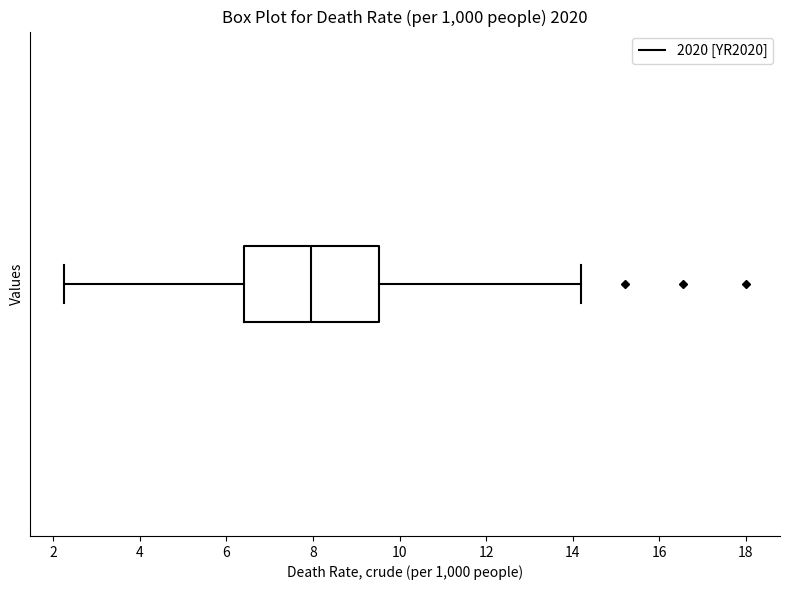

Transcribe this box plot: give where the median line is, the range the box spans, and where the two whiskers end, as read against the x-axis. The values are not printed on the chart, so give them approximately, as read against the axis.

median 8.0, box 6.4 to 9.6, whiskers 2.2 to 14.2